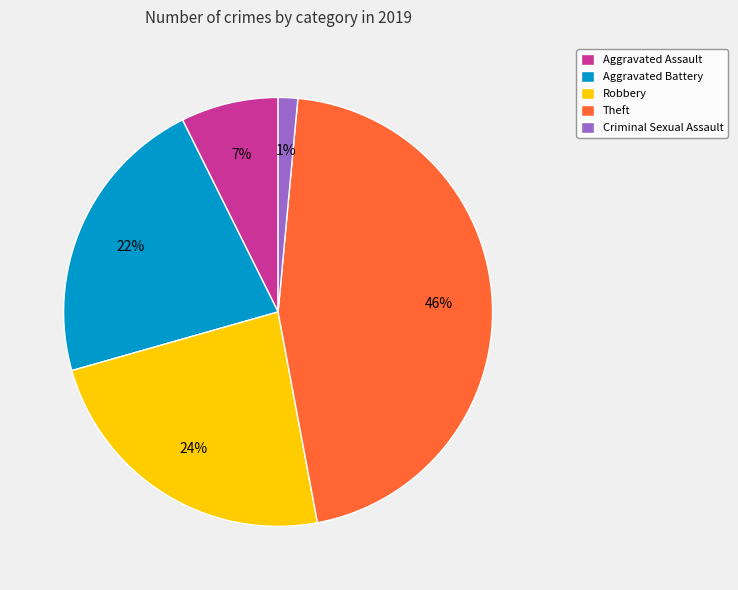

Rank the categories by value from lowest to highest.

Criminal Sexual Assault, Aggravated Assault, Aggravated Battery, Robbery, Theft